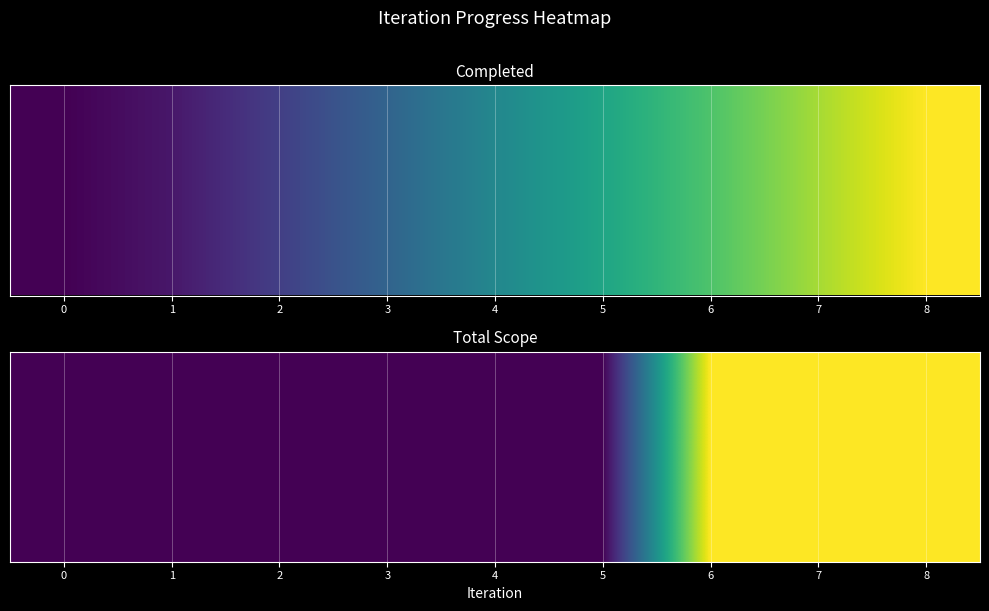

What is the ratio of the value at 5 to the value at 4?

1.0